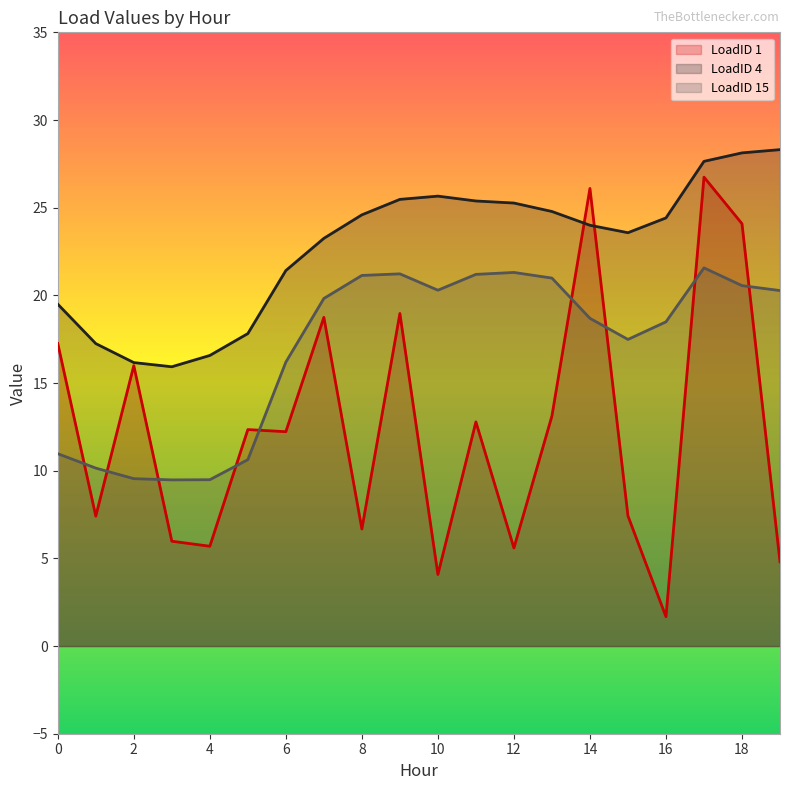

How many interior local peaks does the LoadID 1 series have?

7